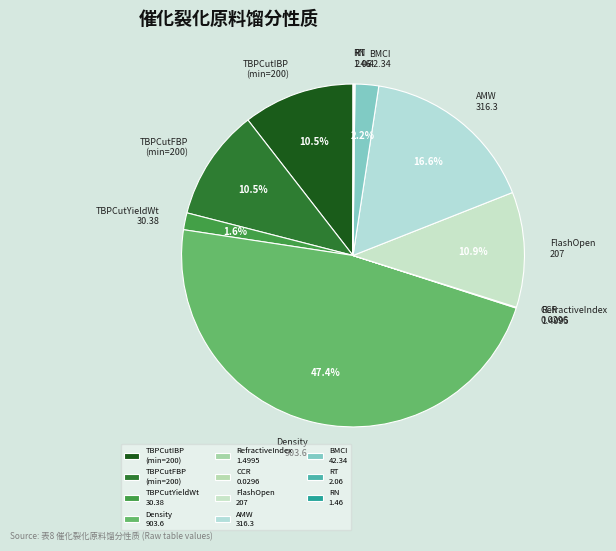

Does any single category account for the majority?

No